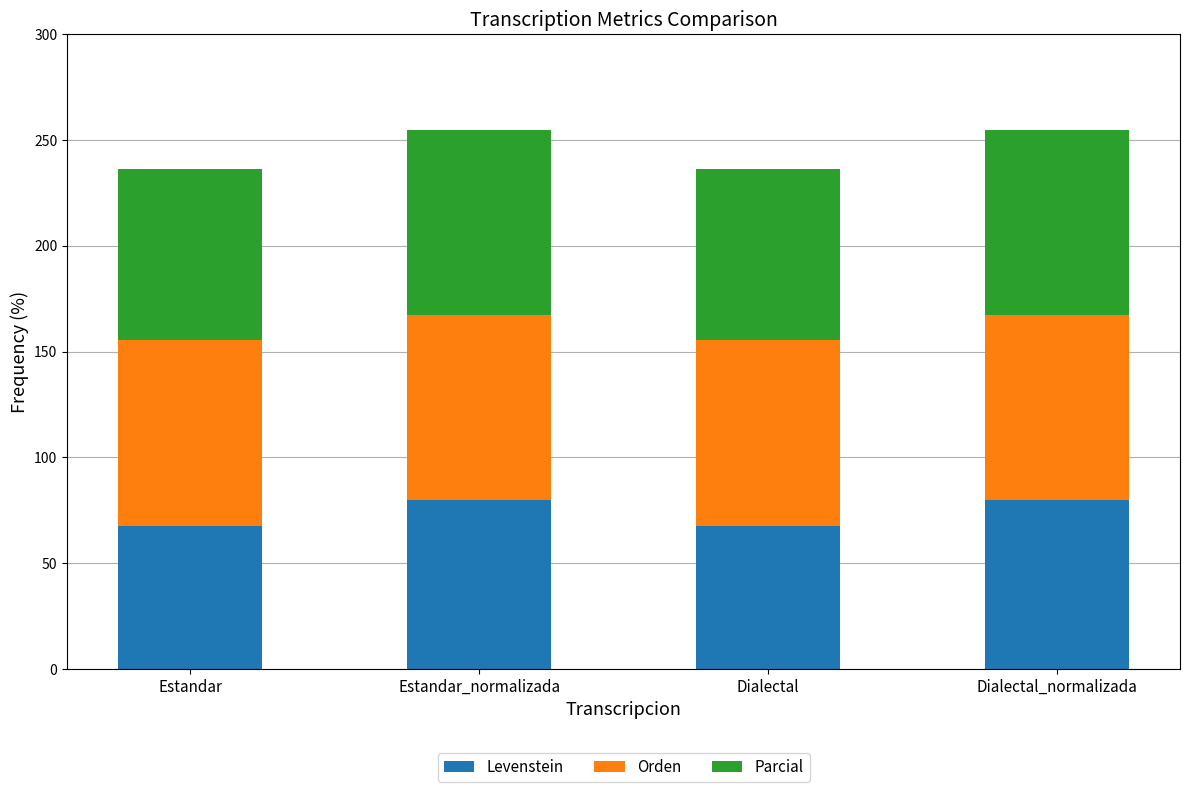

The value of Levenstein at Dialectal_normalizada is 79.6. True or false?

True